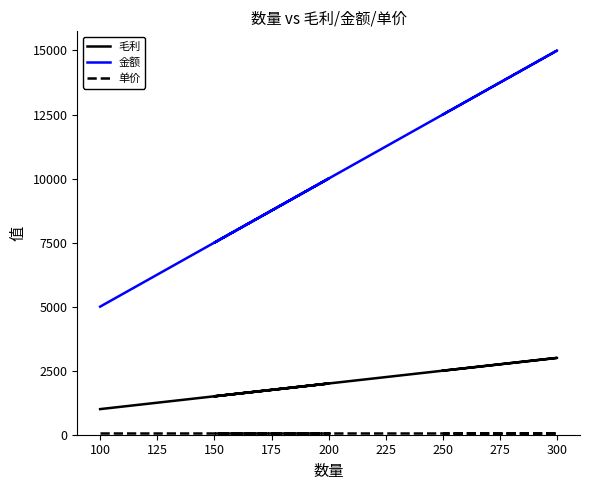

Is the value of 单价 at 250 greater than the value of 毛利 at 100?

No